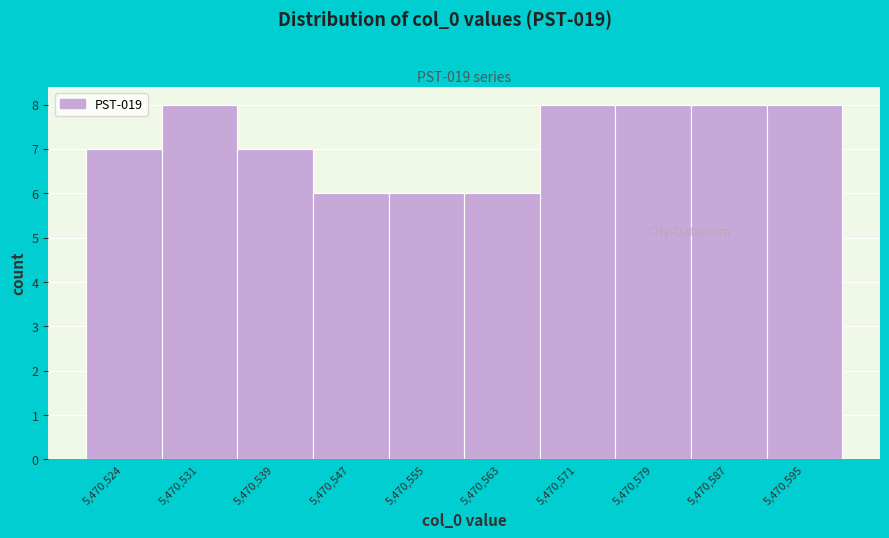

Reading left to right, list all the values displayed in this chart.

7	8	7	6	6	6	8	8	8	8